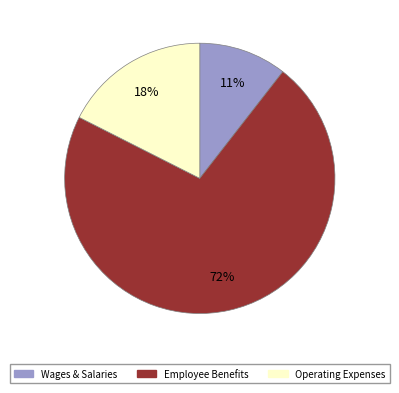

Does any single category account for the majority?

Yes